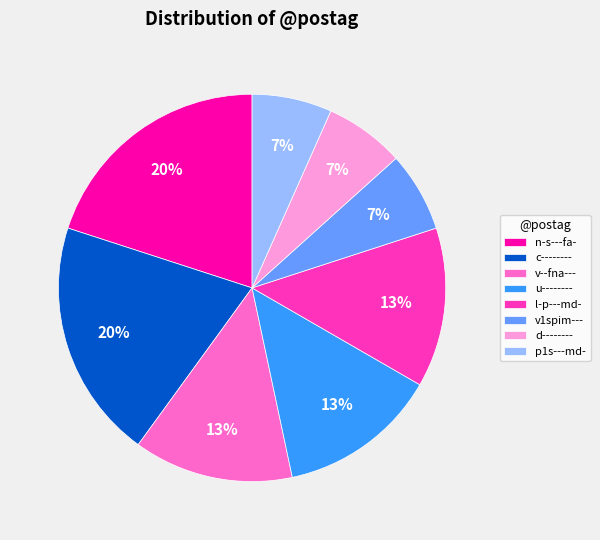

To the nearest percent, what is the difference between the l-p---md- and c-------- slice percentages?

7%